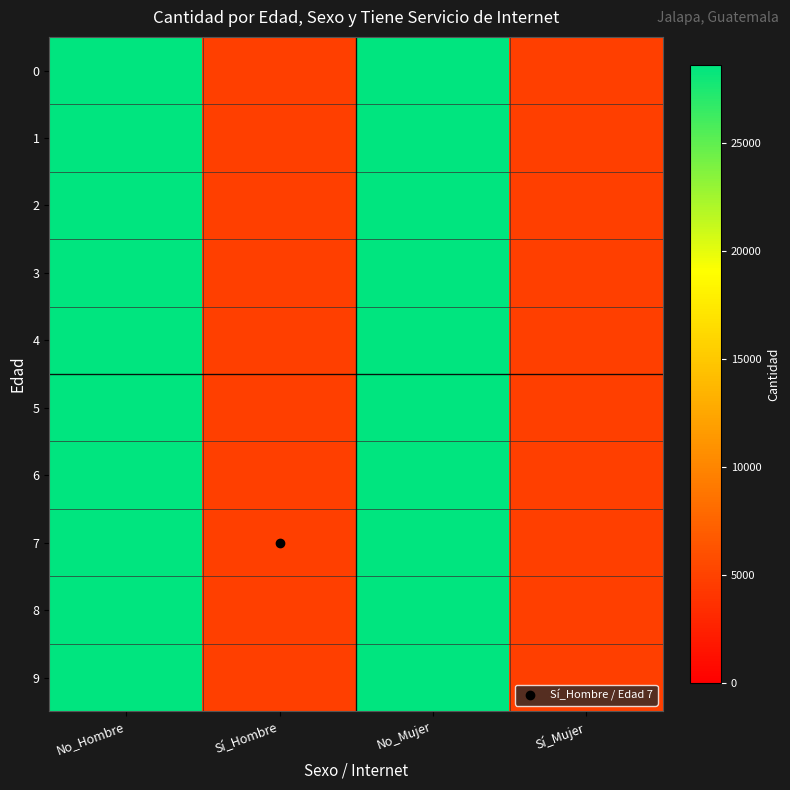

At which category is the sum across all series the highest?

No_Hombre